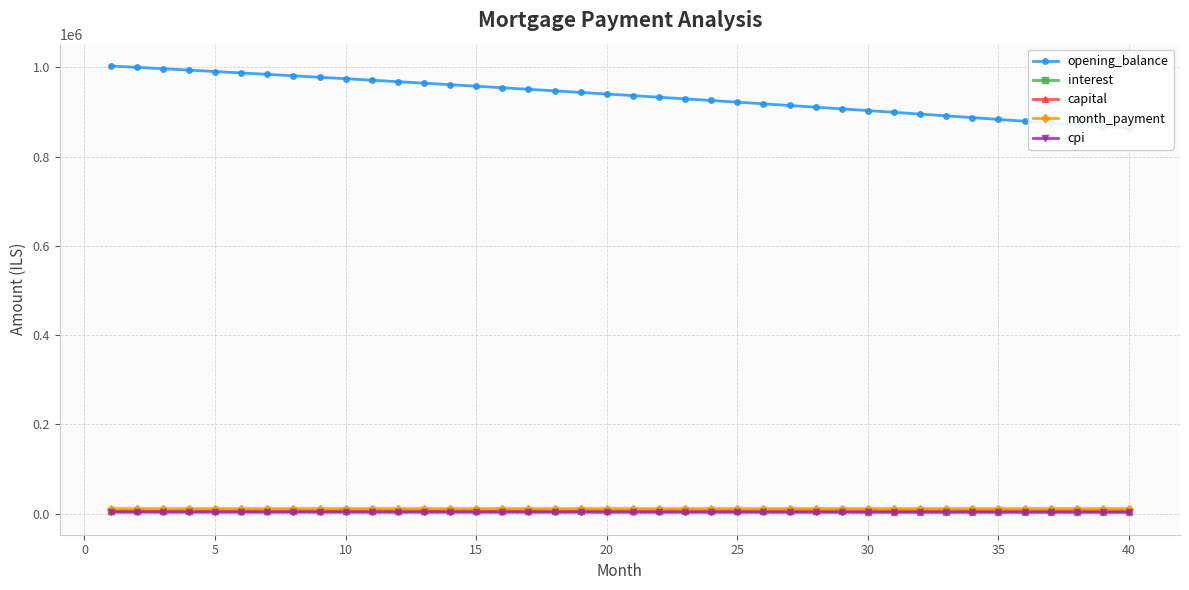

True or false: capital and month_payment intersect in this chart.

False